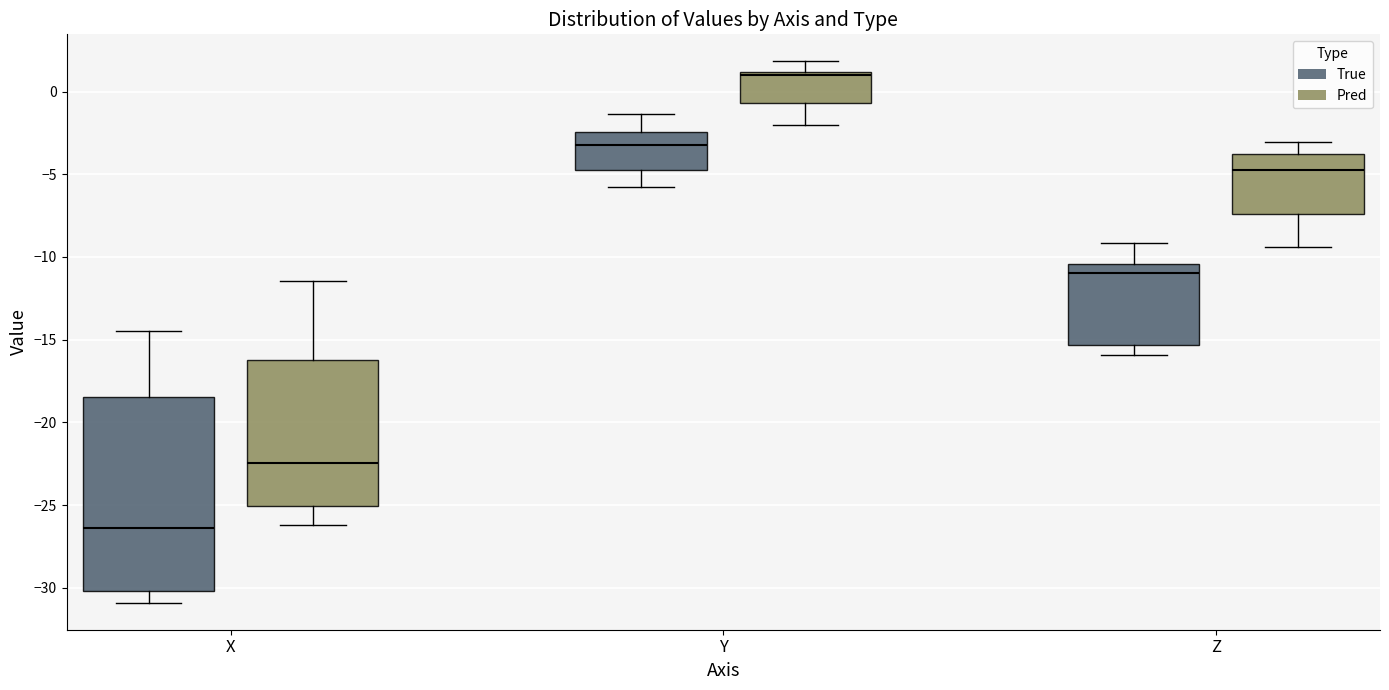

Which box's median line is the highest?

Y (Pred)